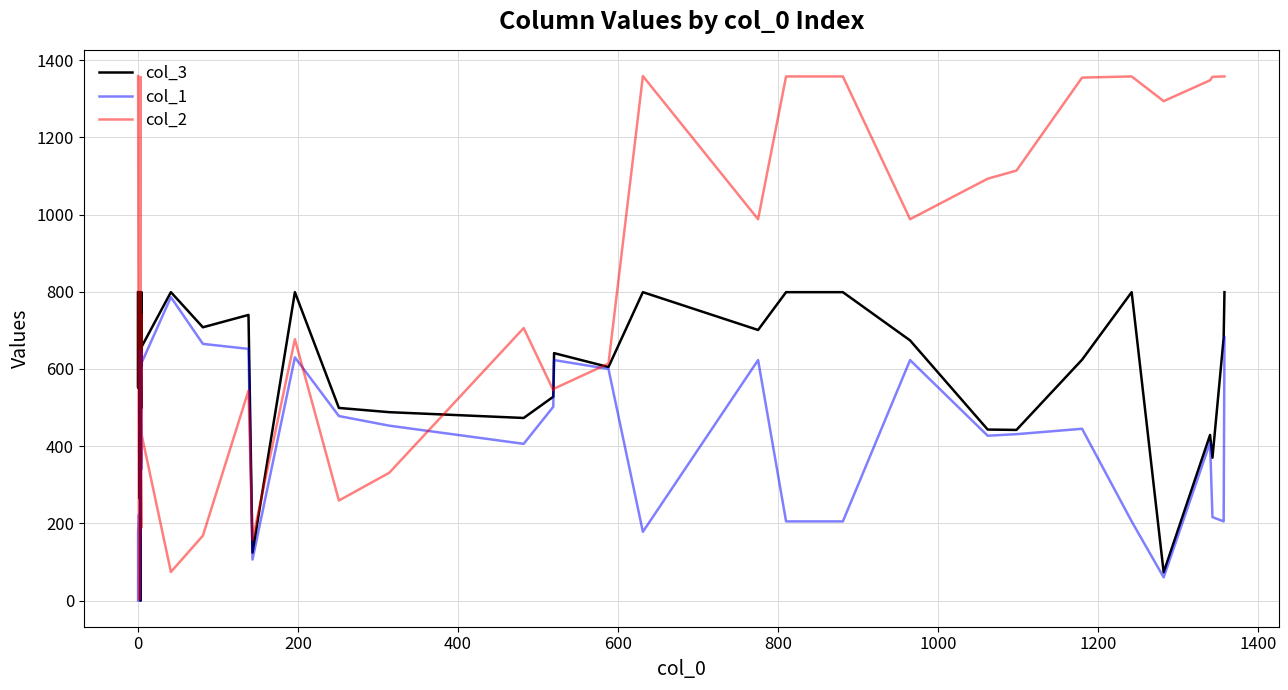

Which series ends up on top after the final intersection of col_2 and col_3?

col_2